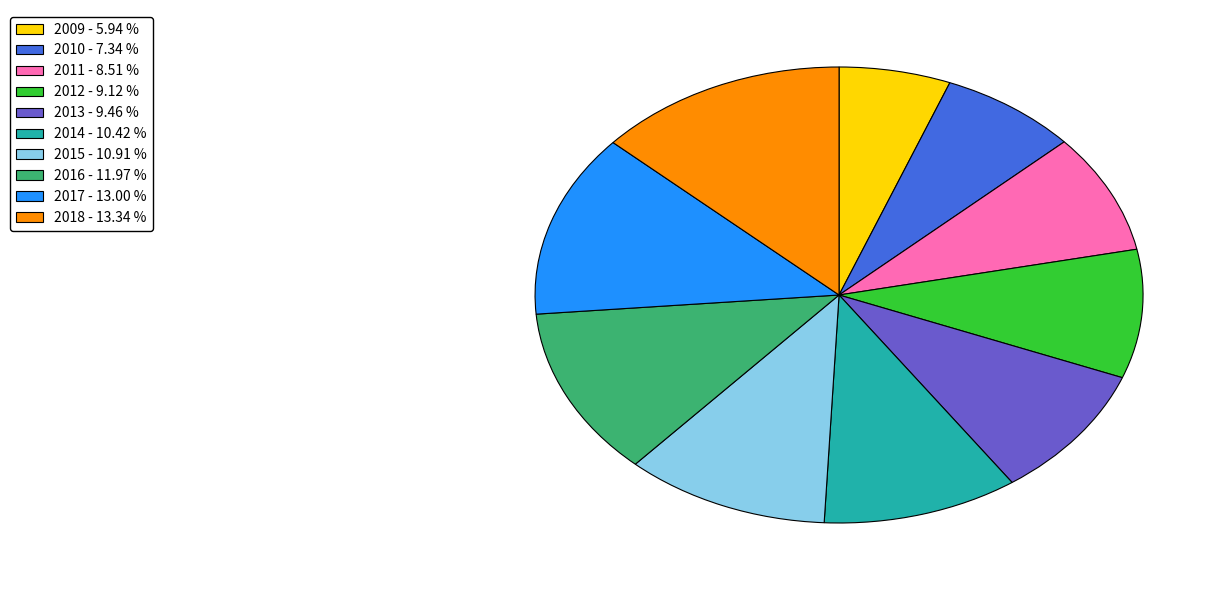

Is the sum of 2013 - 9.46 % and 2016 - 11.97 % greater than half?

No